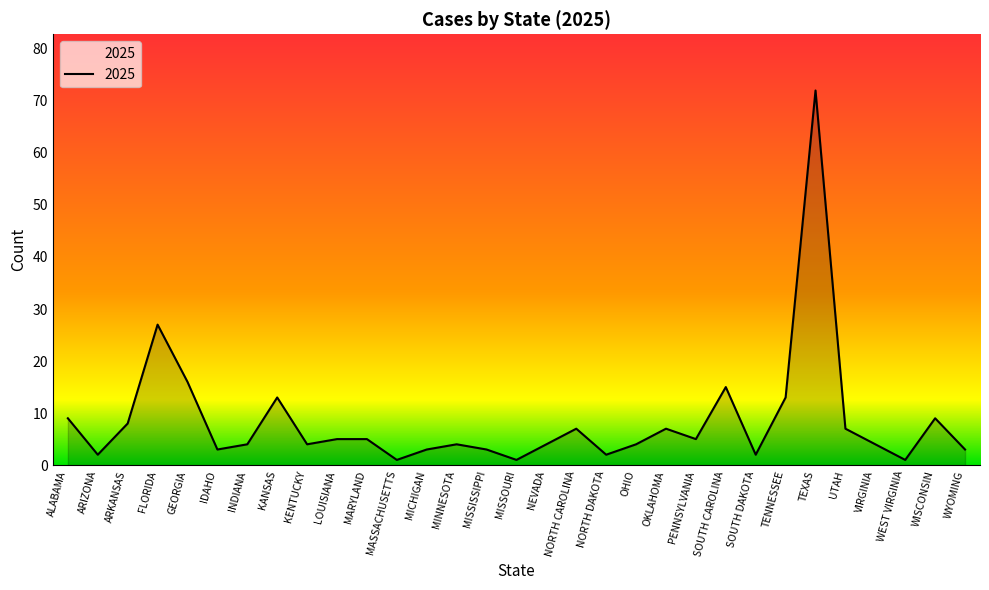

Reading left to right, transcribe all the data shown in this chart.

ALABAMA=9	ARIZONA=2	ARKANSAS=8	FLORIDA=27	GEORGIA=16	IDAHO=3	INDIANA=4	KANSAS=13	KENTUCKY=4	LOUISIANA=5	MARYLAND=5	MASSACHUSETTS=1	MICHIGAN=3	MINNESOTA=4	MISSISSIPPI=3	MISSOURI=1	NEVADA=4	NORTH CAROLINA=7	NORTH DAKOTA=2	OHIO=4	OKLAHOMA=7	PENNSYLVANIA=5	SOUTH CAROLINA=15	SOUTH DAKOTA=2	TENNESSEE=13	TEXAS=72	UTAH=7	VIRGINIA=4	WEST VIRGINIA=1	WISCONSIN=9	WYOMING=3